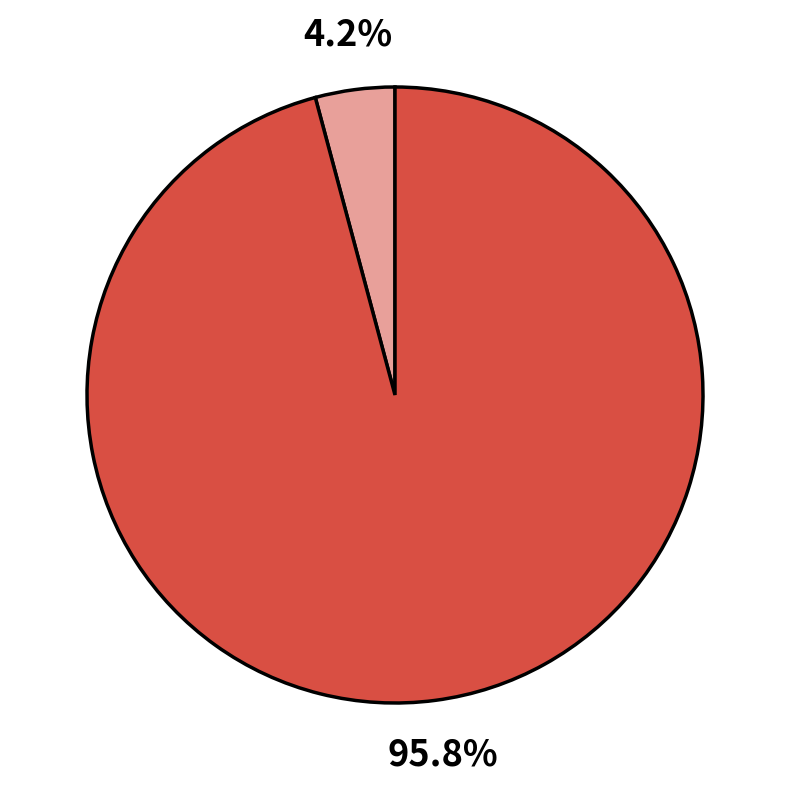

Does any single category account for the majority?

Yes